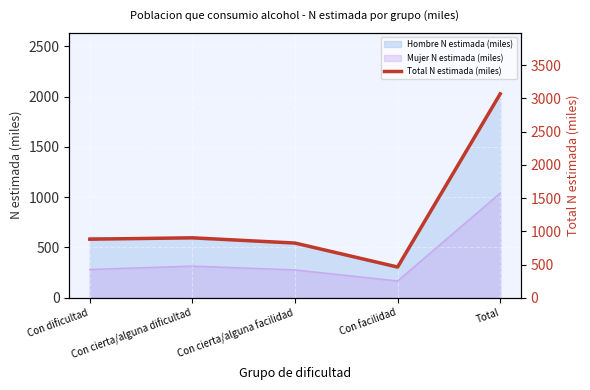

List the labels in order of value, smallest first.

Con facilidad, Con cierta/alguna facilidad, Con dificultad, Con cierta/alguna dificultad, Total